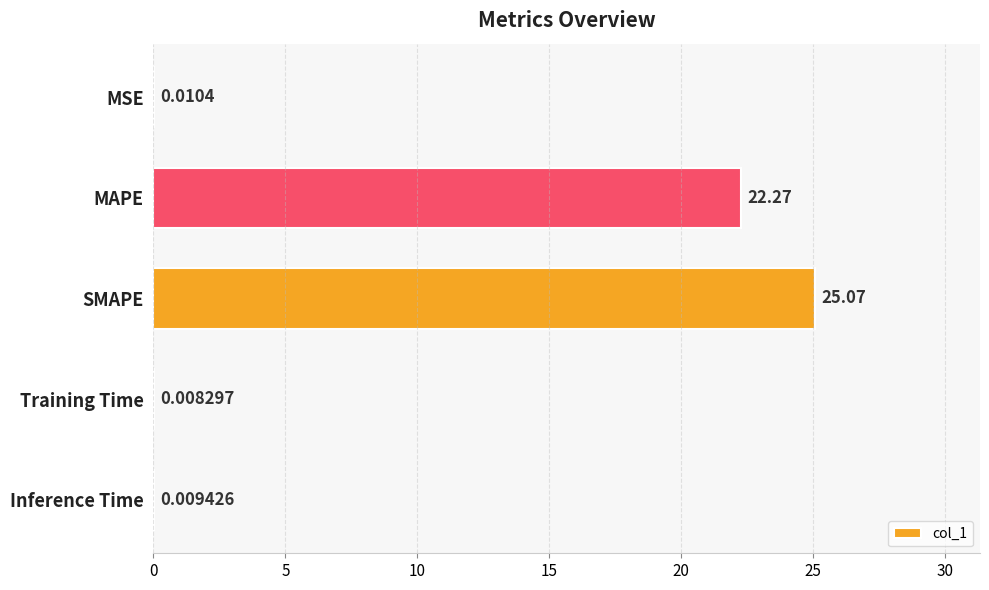

What is the sum of all values?

47.4